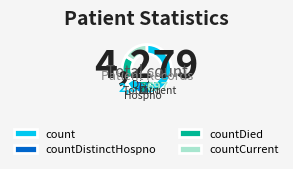

Do countDistinctHospno and count together represent more than half of the pie?

Yes